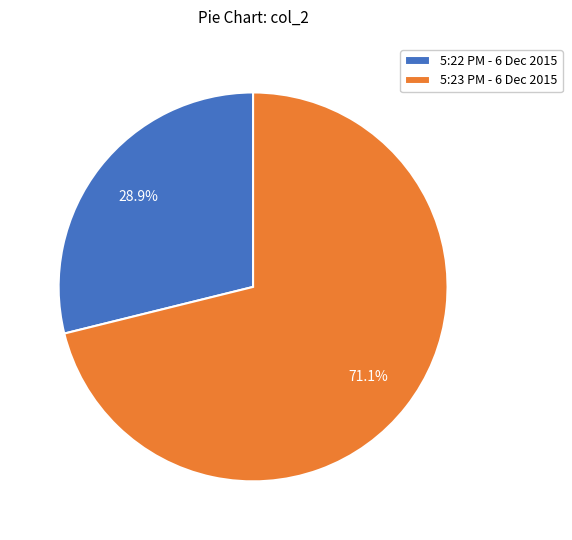

Count the number of slices in the pie.

2